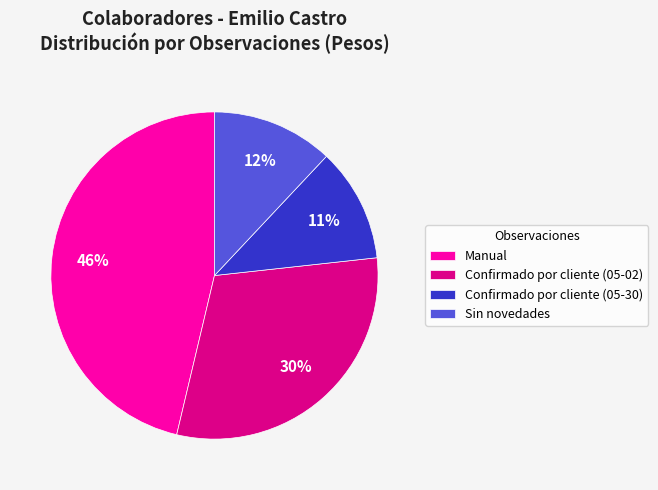

Which slice is the smallest?

Confirmado por cliente (05-30)